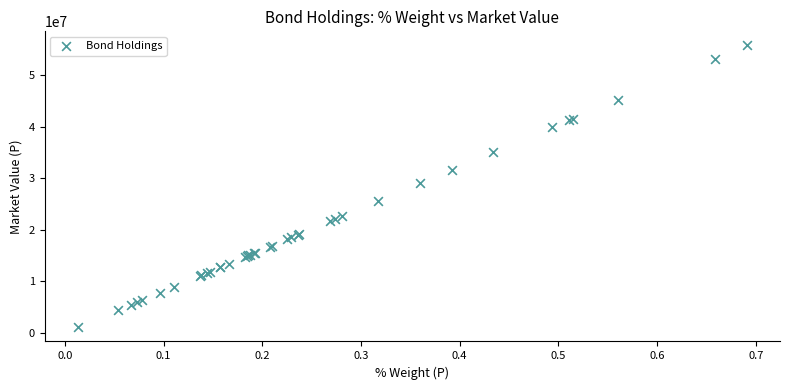

What Y value in the scatter plot is closest to 28449956?

29061635.6